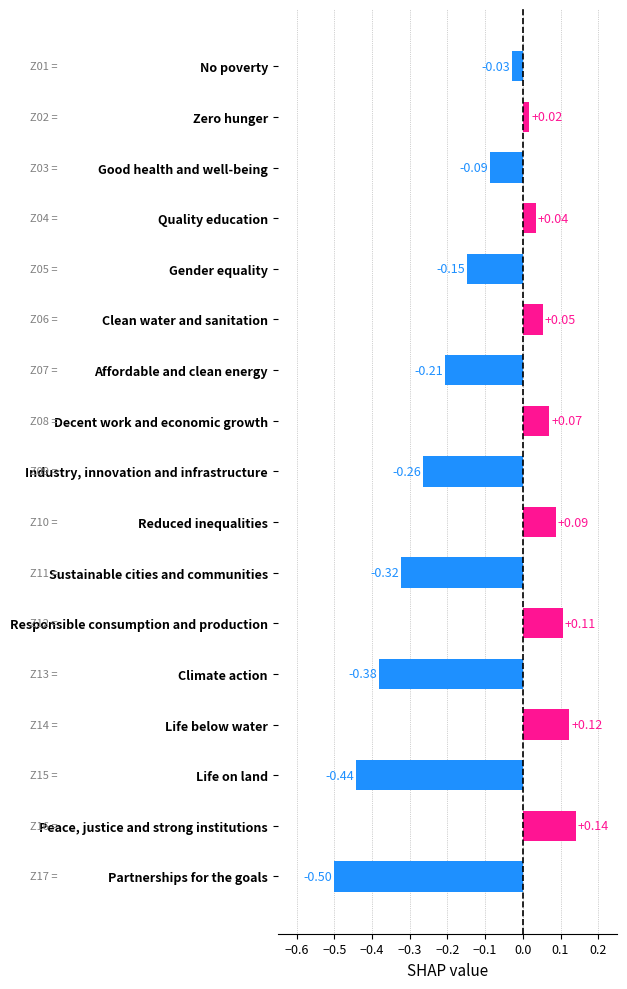

How many bars are there in total?

17